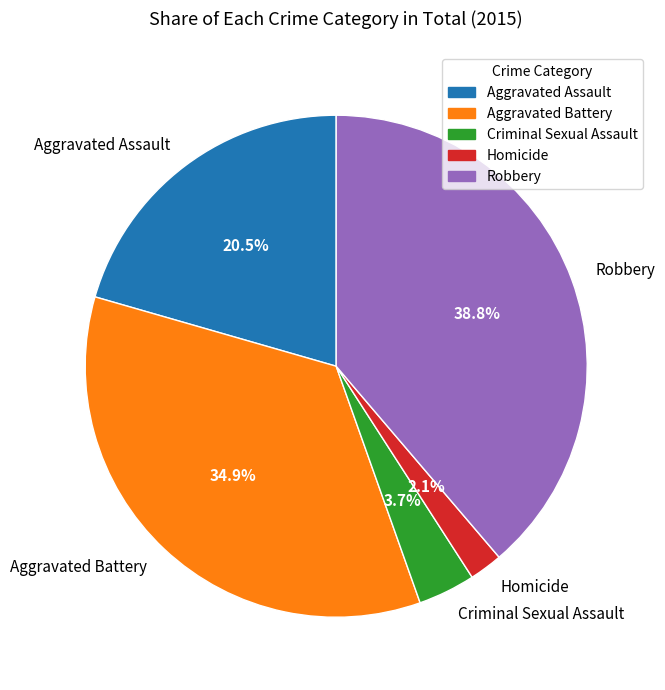

What is the total percentage of Homicide and Aggravated Battery?

37.0%